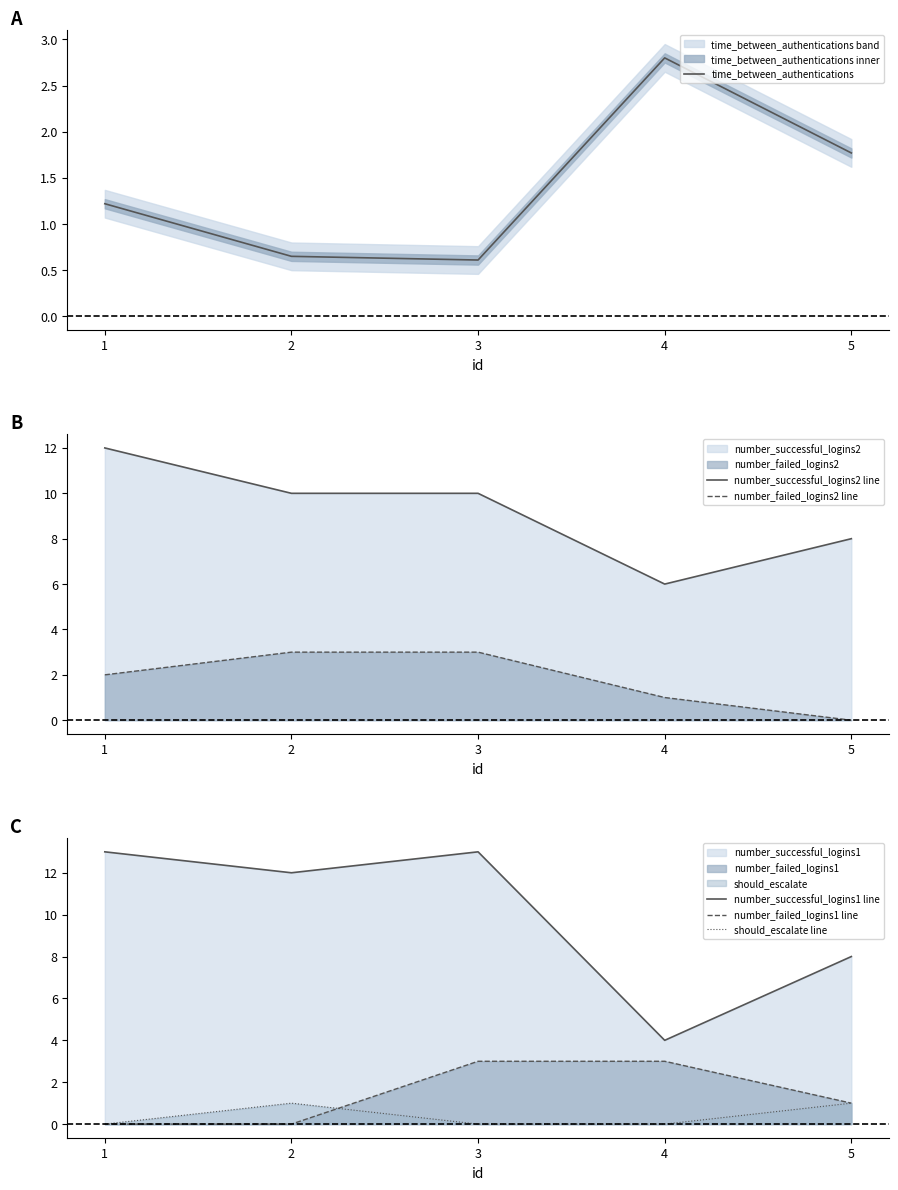

Reading right to left, what are all the values shown in this chart?

time_between_authentications: 1.8	2.8	0.6	0.7	1.2
number_successful_logins2 line: 8.0	6.0	10.0	10.0	12.0
number_failed_logins2 line: 0.0	1.0	3.0	3.0	2.0
number_successful_logins1 line: 8.0	4.0	13.0	12.0	13.0
number_failed_logins1 line: 1.0	3.0	3.0	0.0	0.0
should_escalate line: 1.0	0.0	0.0	1.0	0.0